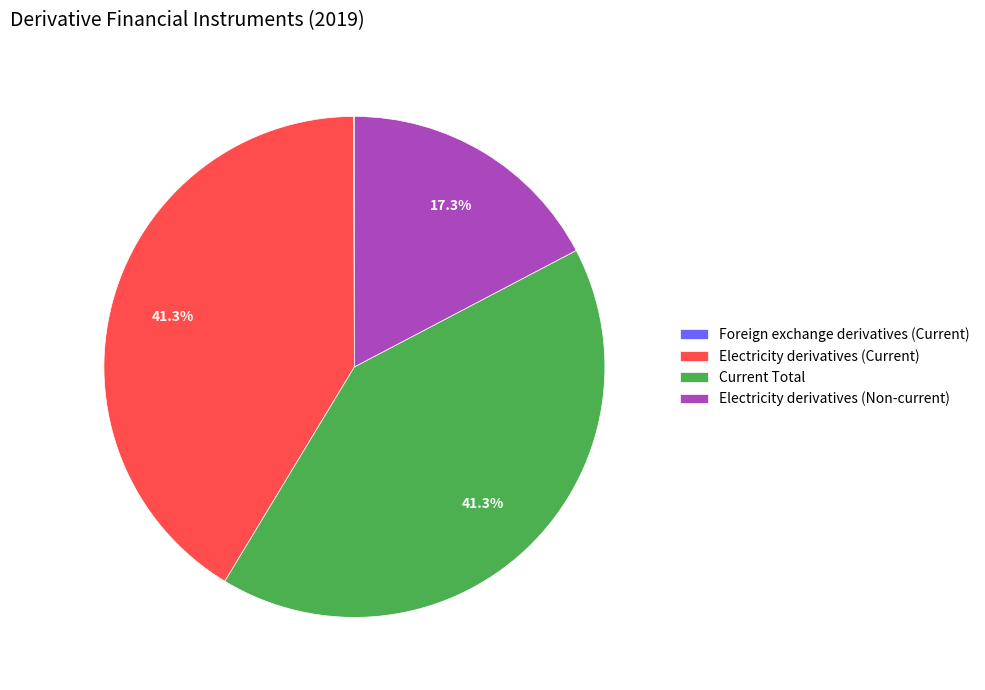

Is Current Total the majority of the pie?

No